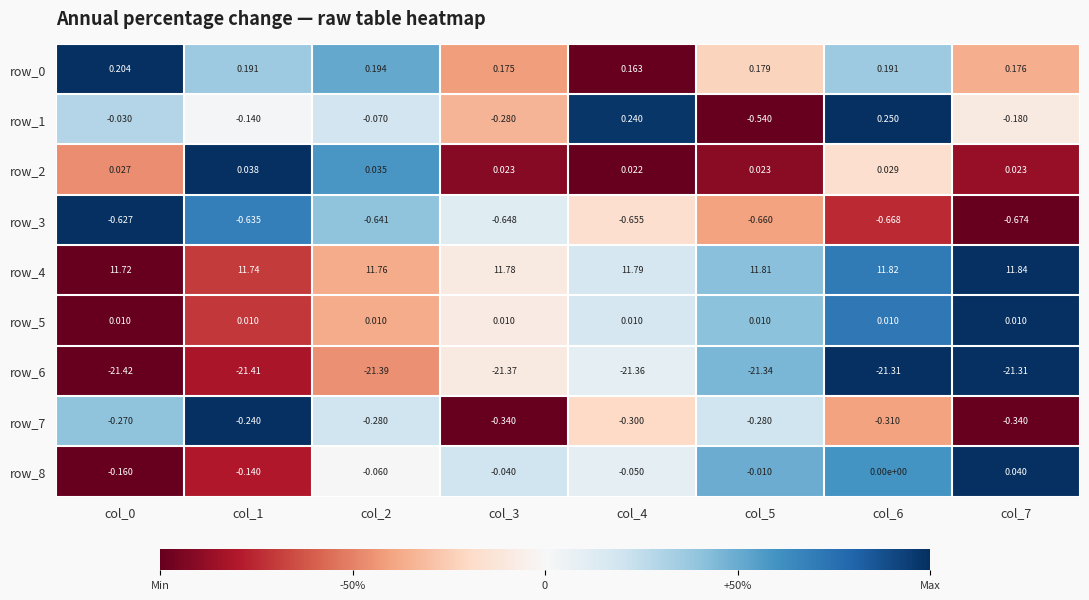

Which label corresponds to the largest value in the chart?

col_7